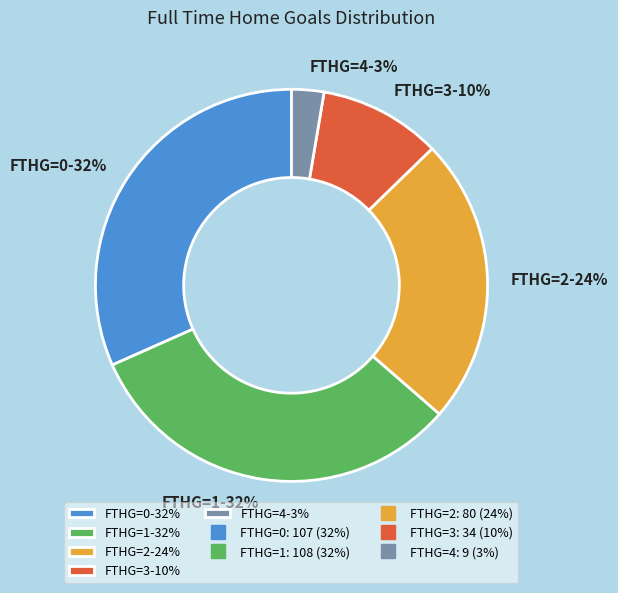

What is the smallest slice in the pie chart?

FTHG=4-3%